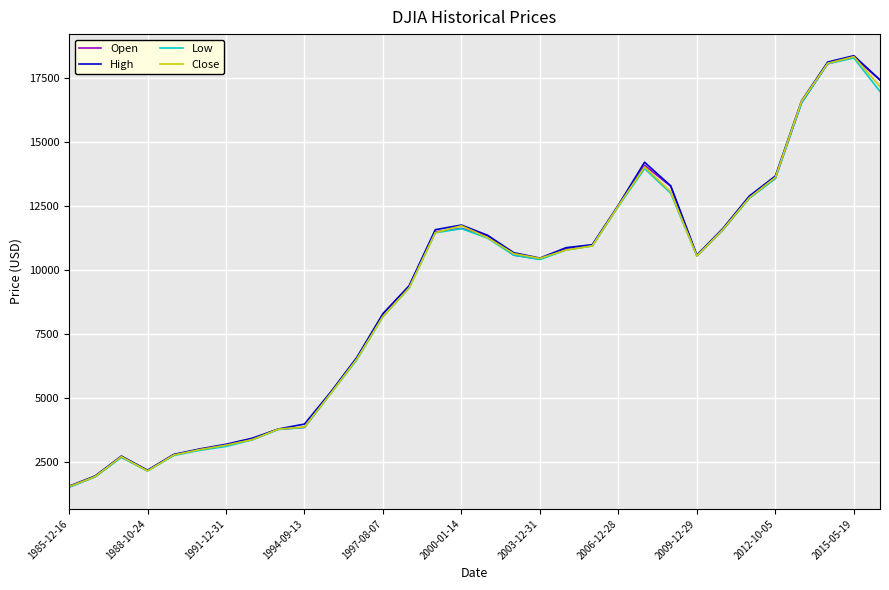

What is the lowest value of the Low series?

1528.9